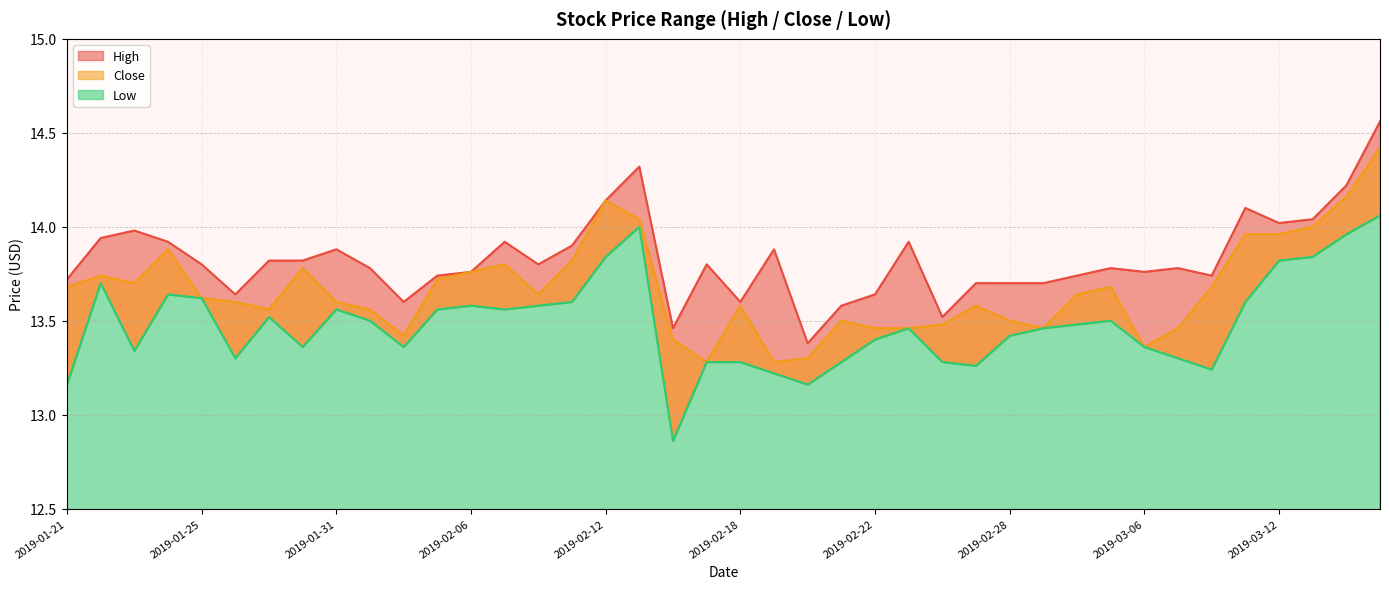

Is it true that High equals 5.0 at 2019-02-28?

False